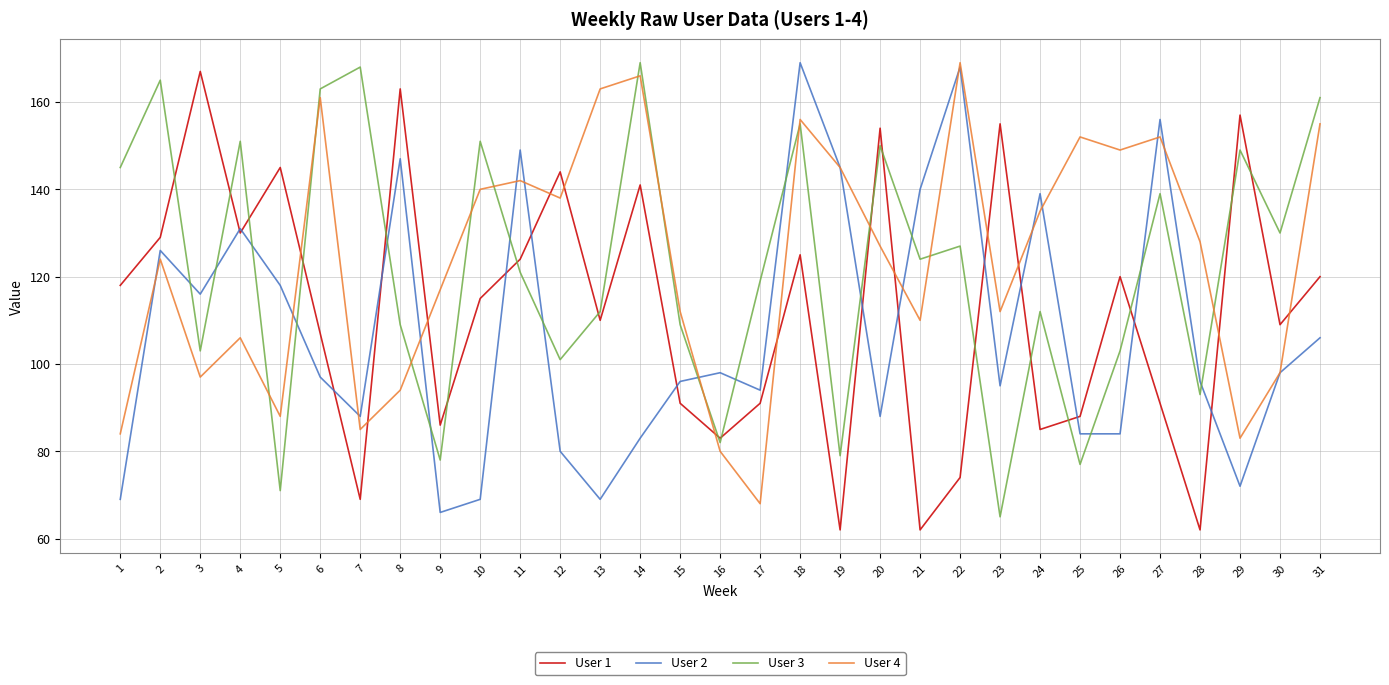

Where is the first local maximum for User 1?

3